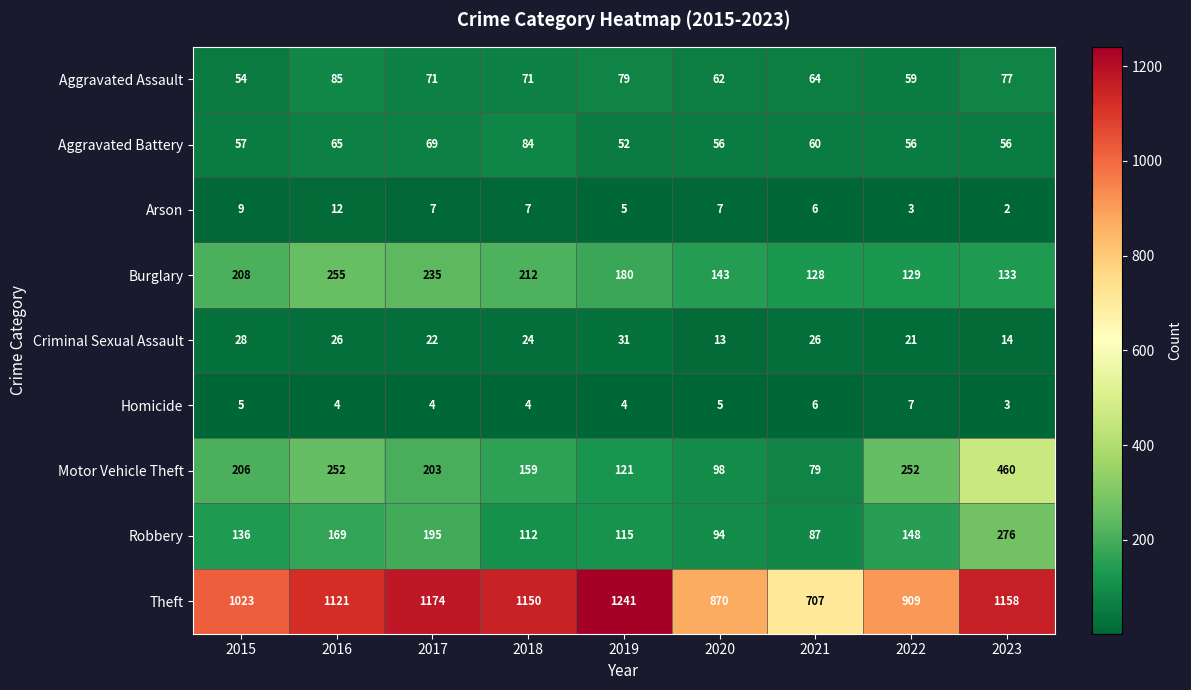

What is the total value across all series at 2018?

1823